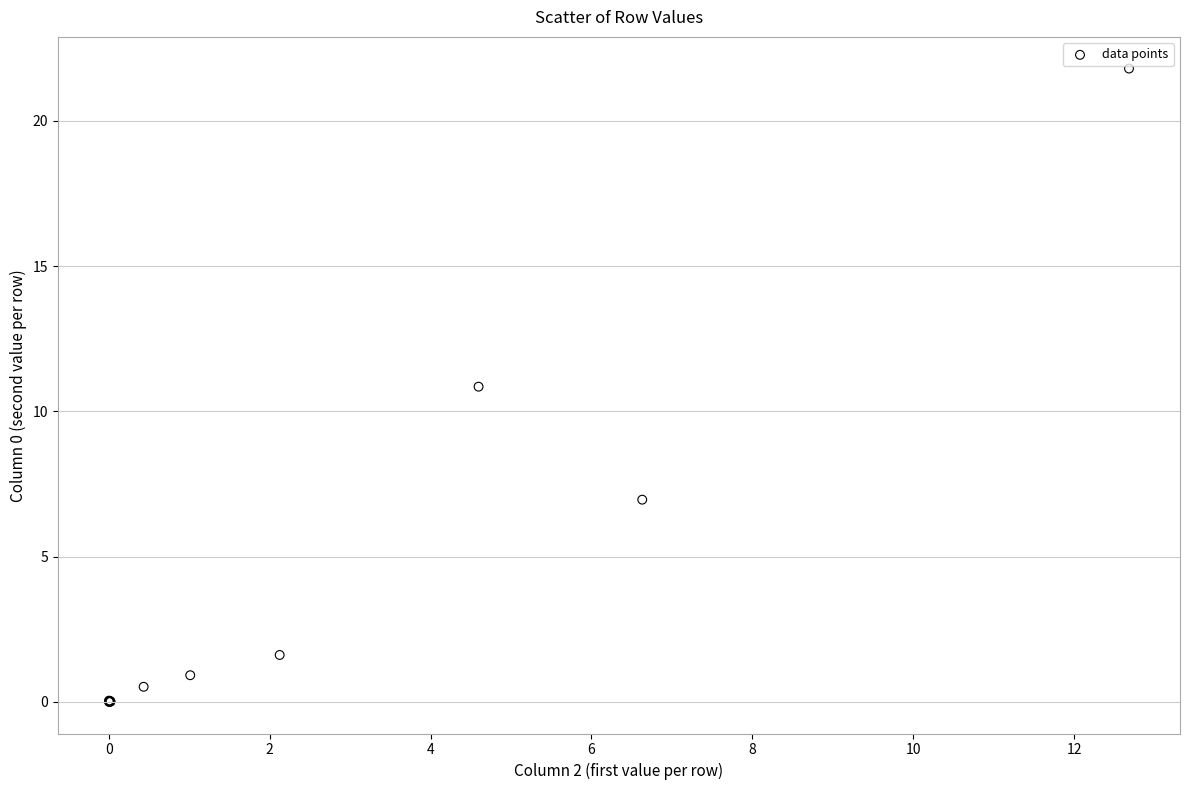

What Y value in the scatter plot is closest to 10?

10.9